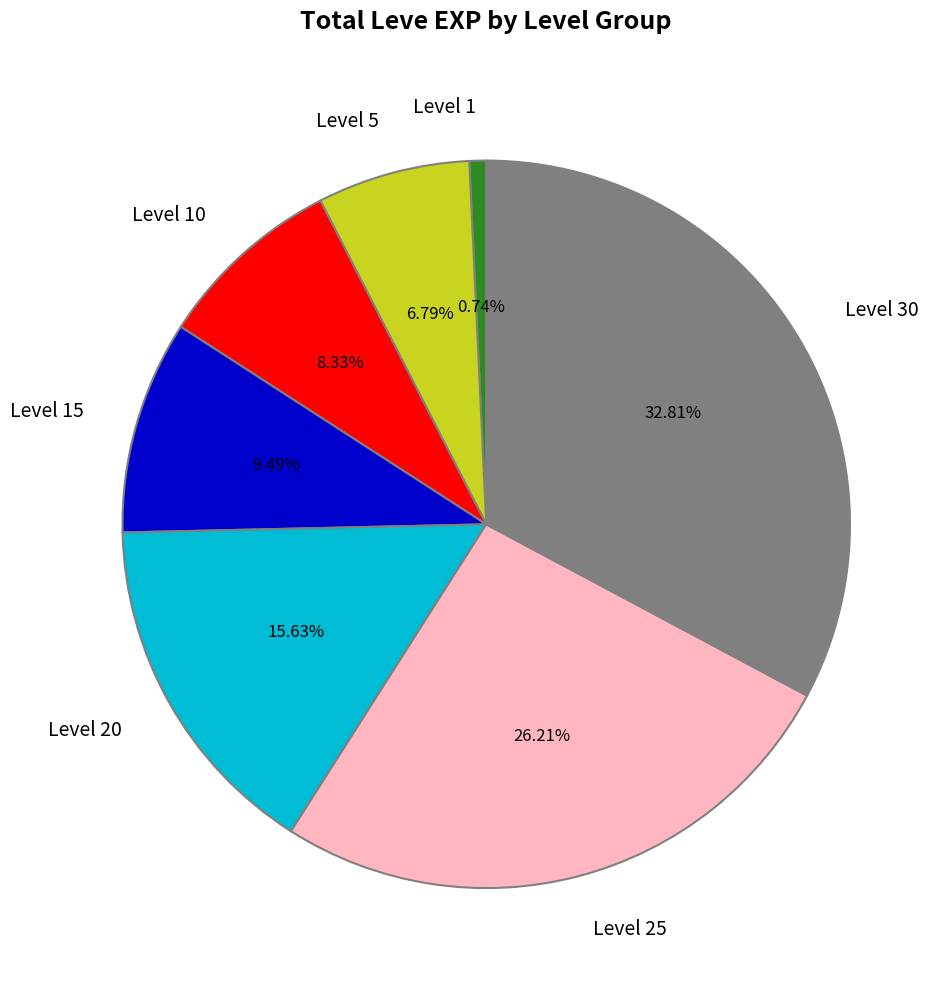

Does Level 10 account for over 50% of the chart?

No